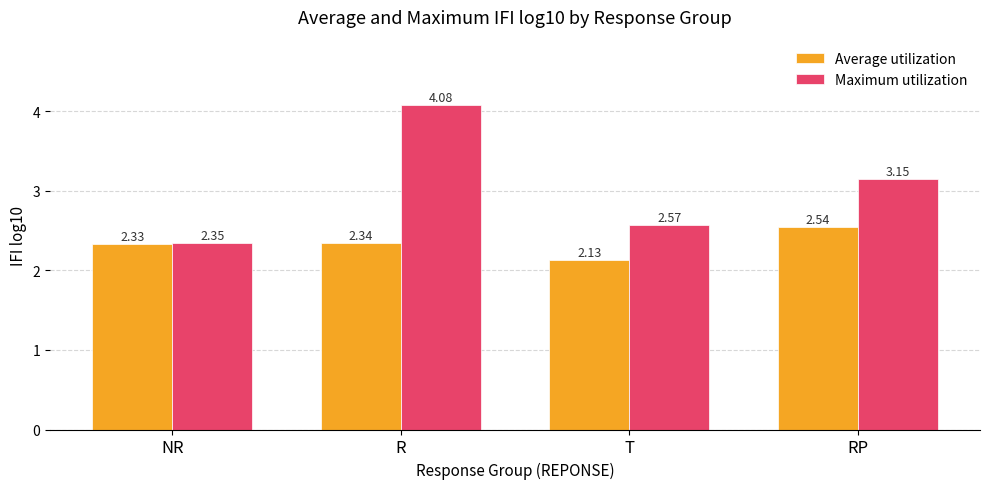

At which label does Maximum utilization first exceed 3?

R